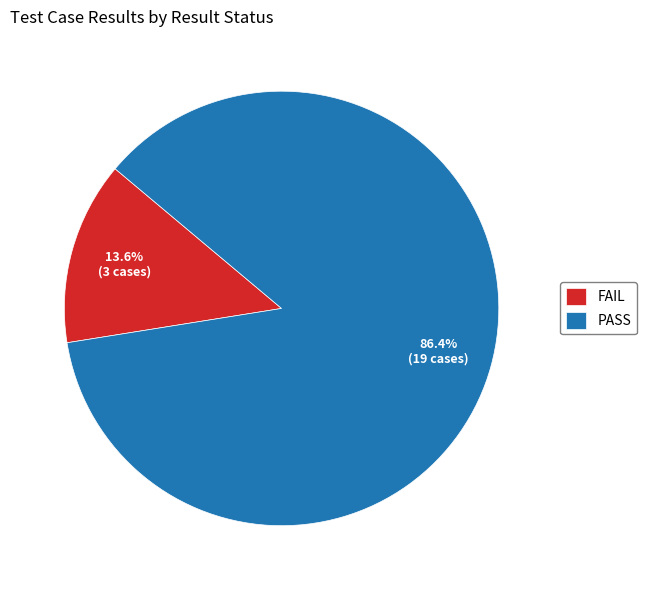

To the nearest percent, what is the average slice percentage?

50%